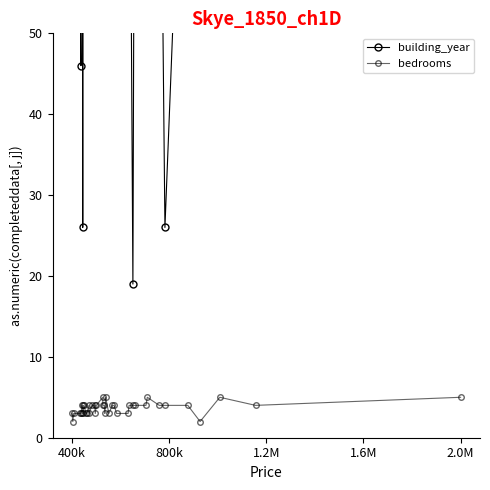

Which series has the widest spread of values?

building_year